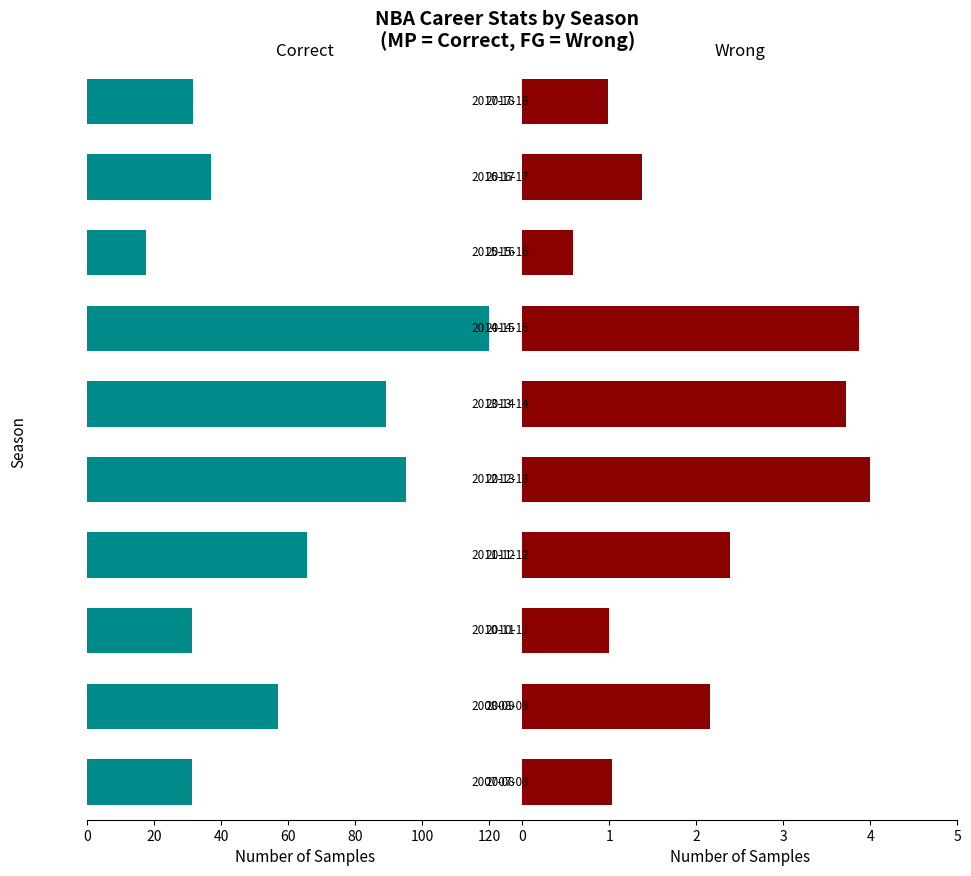

Reading right to left, transcribe all the data shown in this chart.

Correct: -31.6	-37.0	-17.6	-120.0	-89.2	-95.2	-65.5	-31.4	-57.0	-31.1
Wrong: 1.0	1.4	0.6	3.9	3.7	4.0	2.4	1.0	2.2	1.0